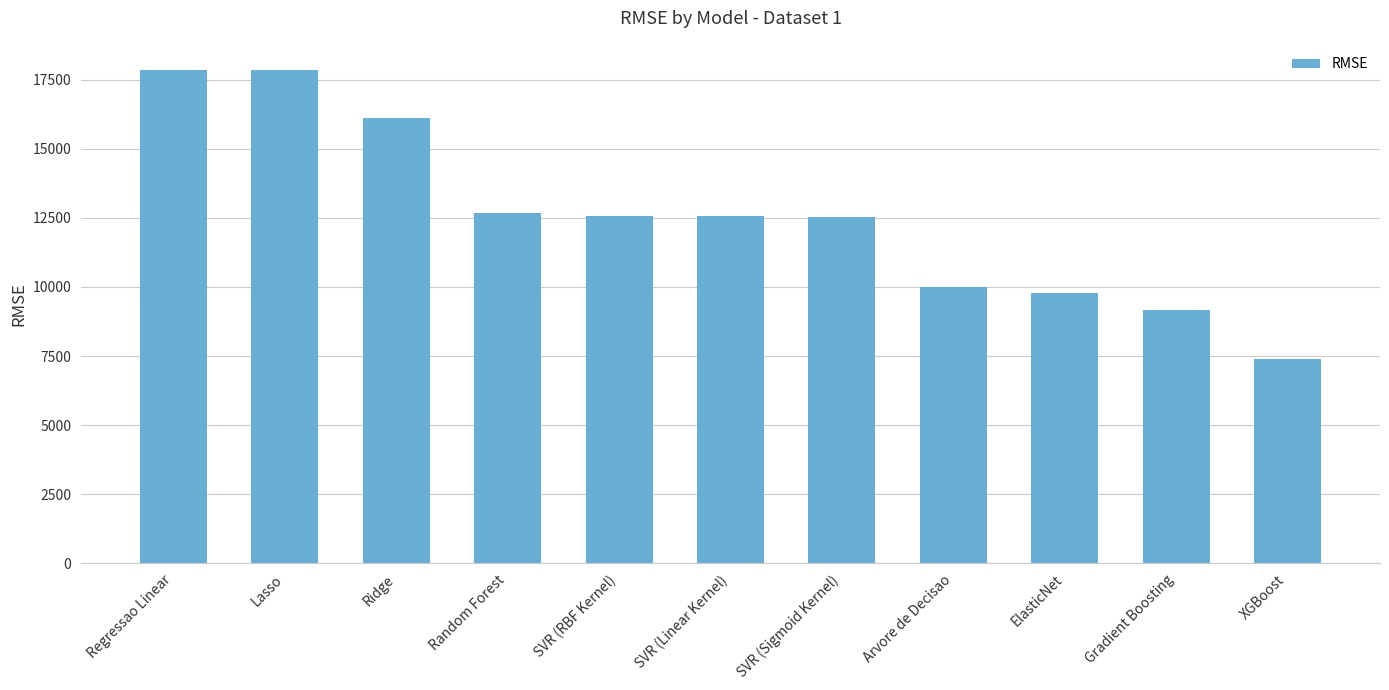

Approximately how many times larger is the value at XGBoost compared to ElasticNet?

0.8